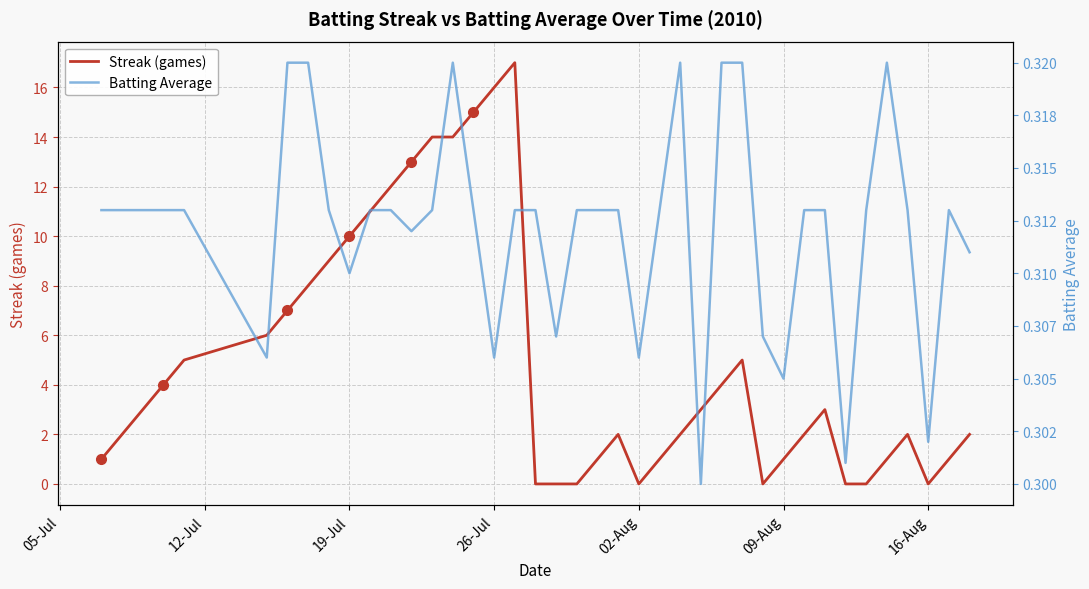

True or false: Streak (games) has a value of 0 at 02-Aug.

True